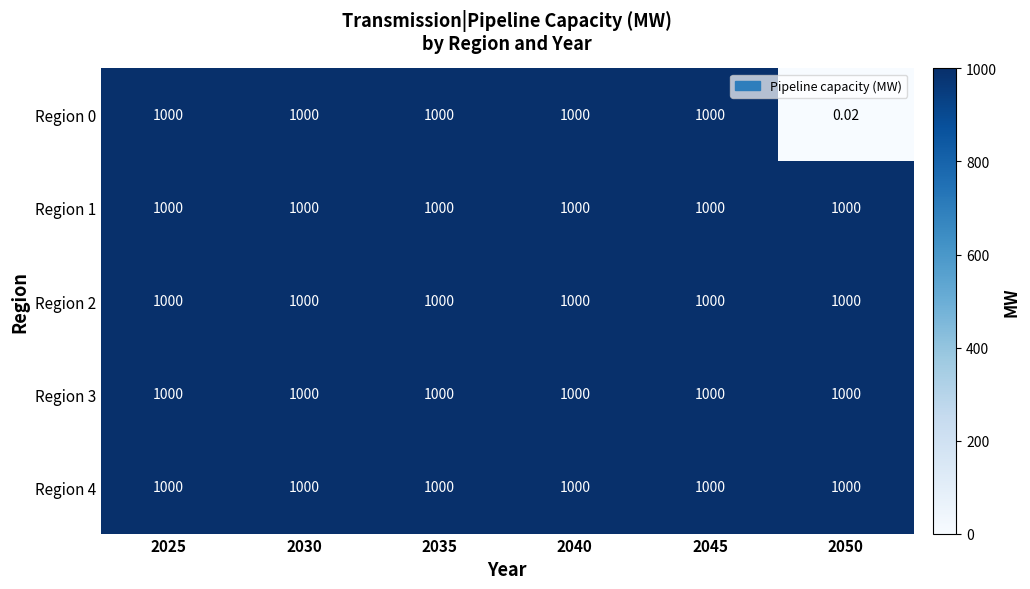

Between 2035 and 2050, which series saw the biggest shift?

Region 0